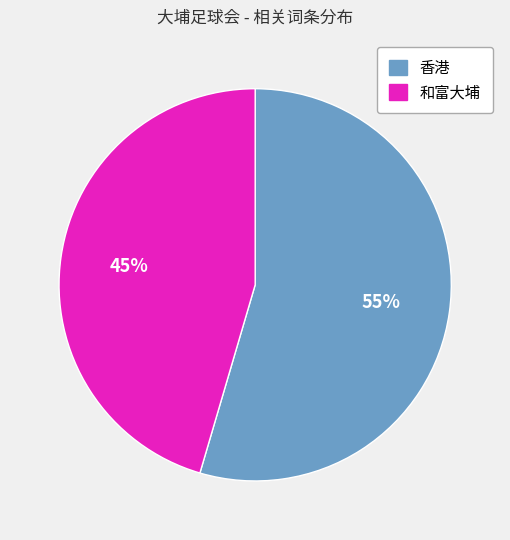

What percentage is the 和富大埔 slice, to the nearest percent?

45%